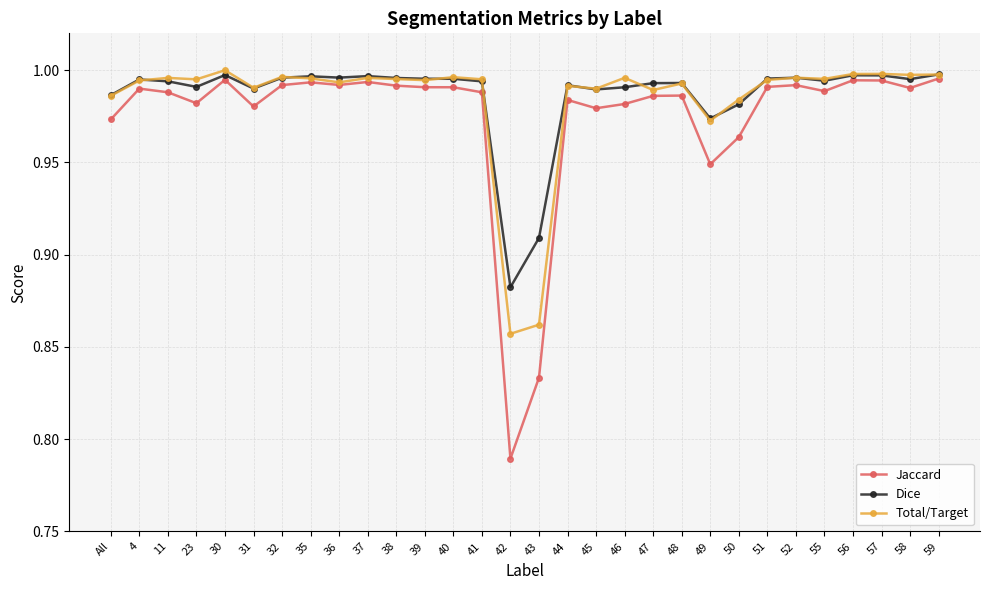

True or false: Total/Target has a value of 1.7 at 44.

False